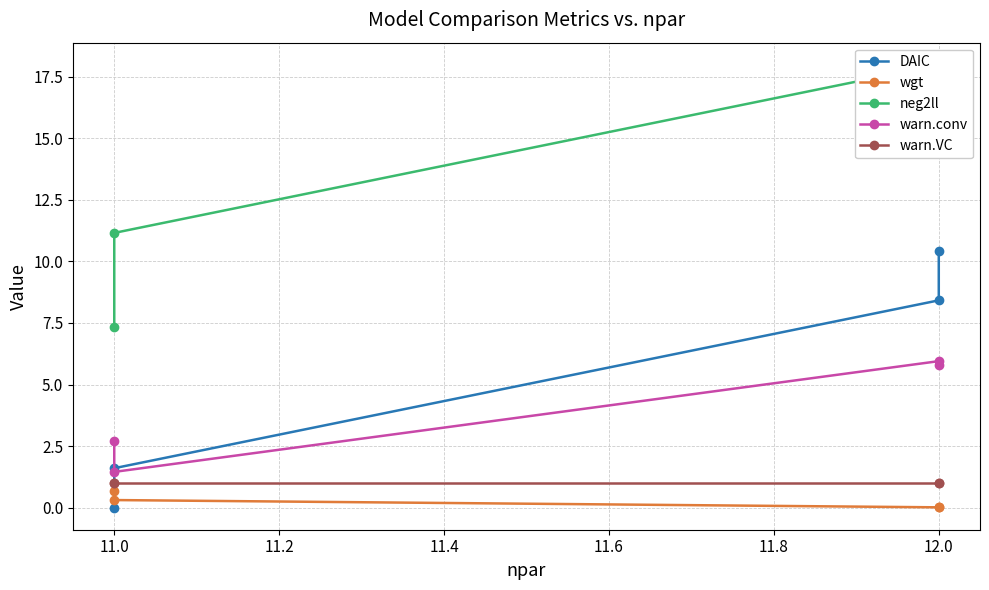

Is it true that wgt equals 0.1 at 11.0?

False